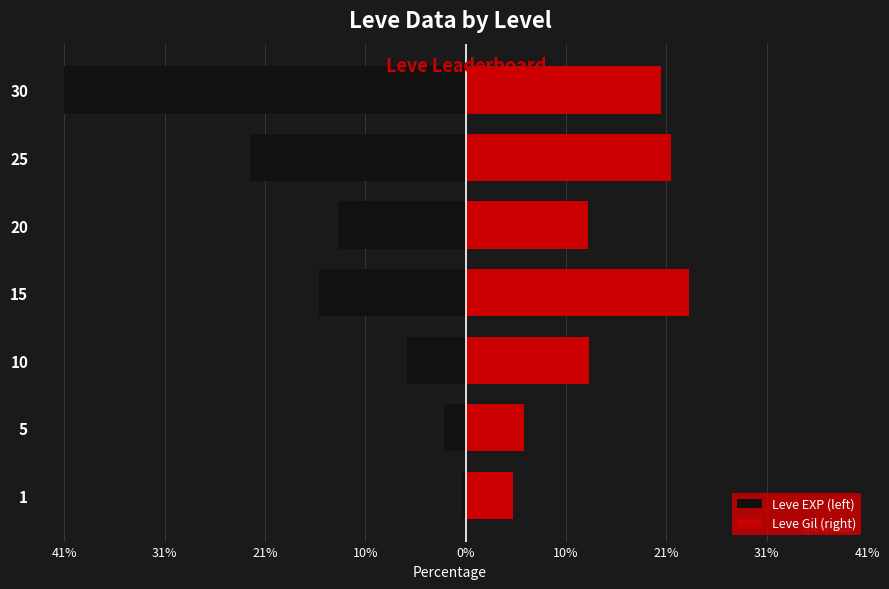

The Leve Gil (right) series shows 13.3 at 15. True or false?

False